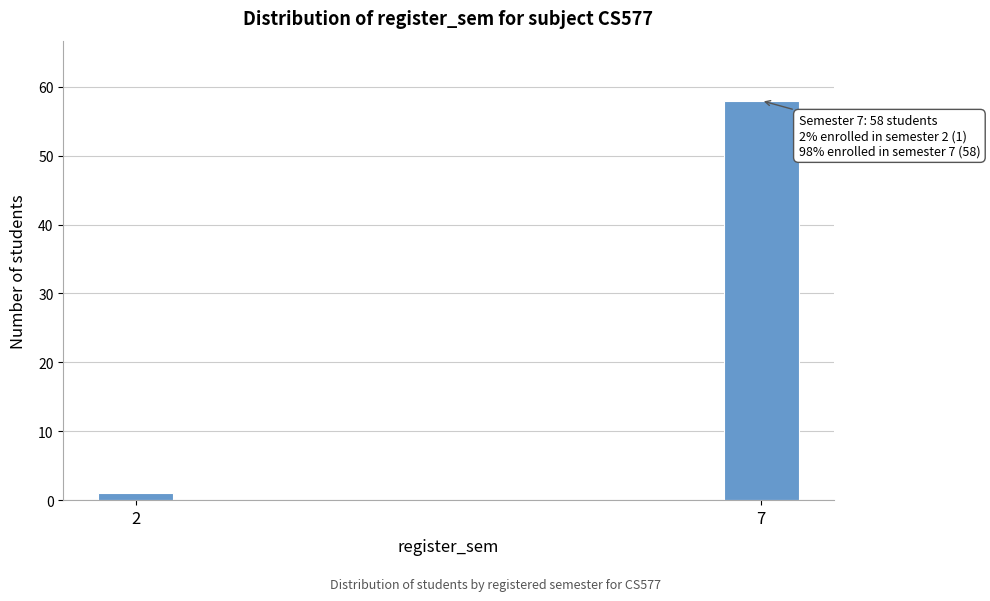

Reading left to right, list all the values displayed in this chart.

2=1	7=58